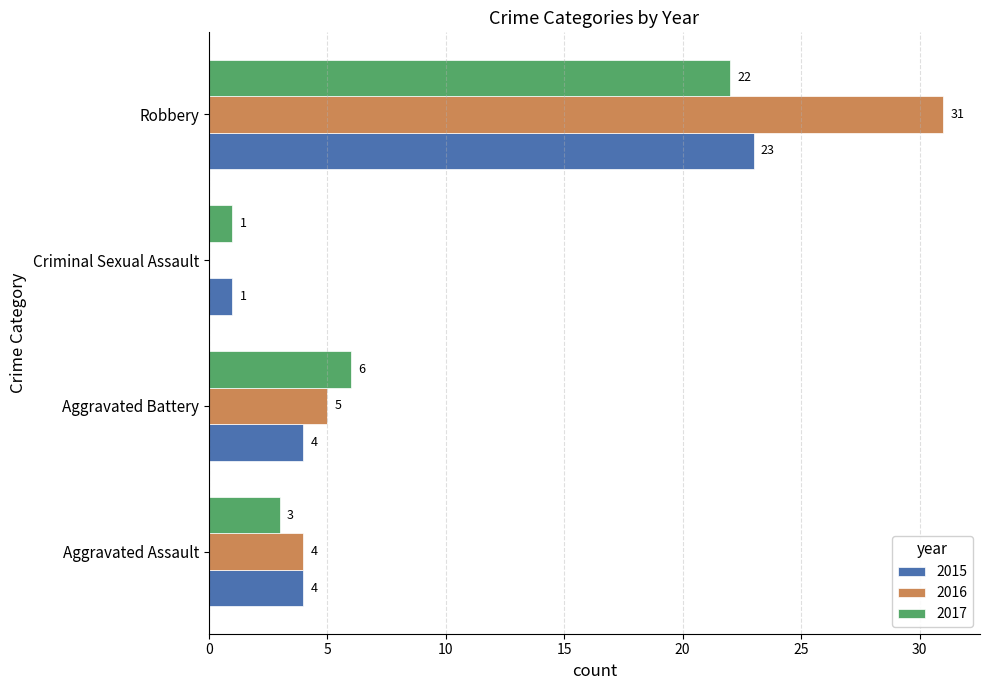

How many categories are shown in the chart?

4